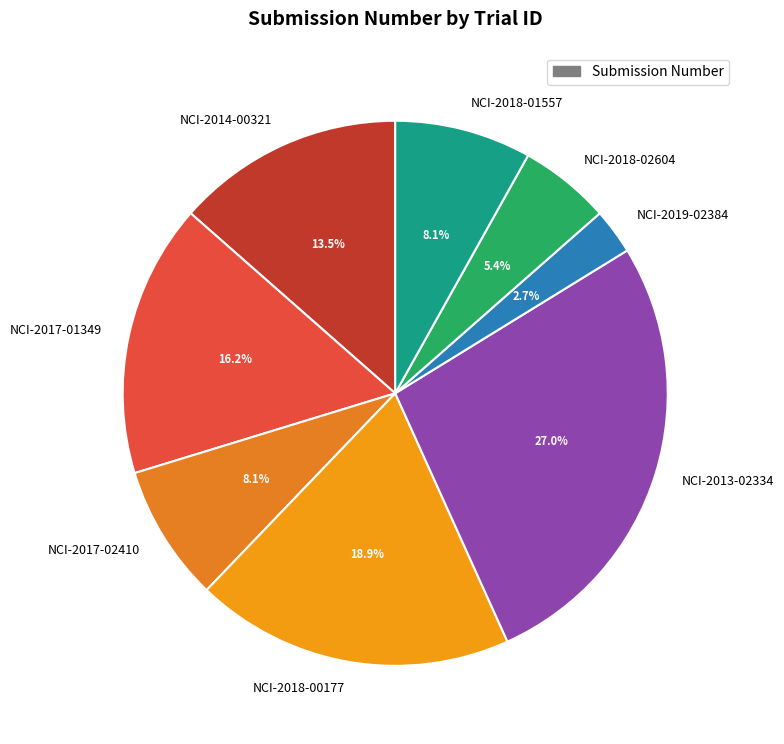

True or false: NCI-2017-02410 accounts for 19% of the total.

False